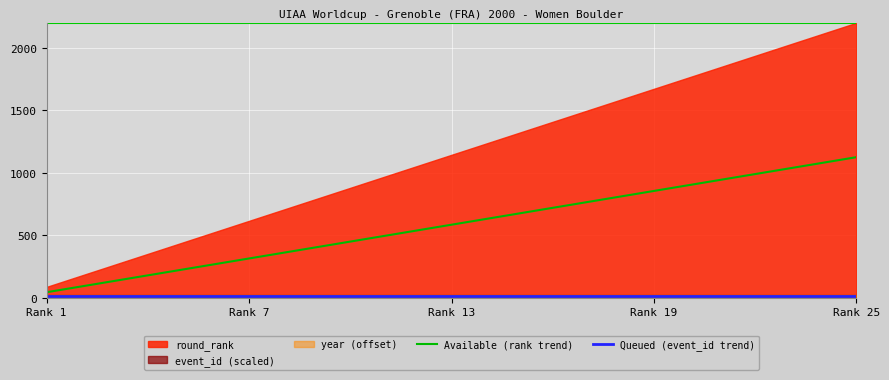

What is the difference between the second highest and second lowest values in the Available (rank trend) series?

990.0